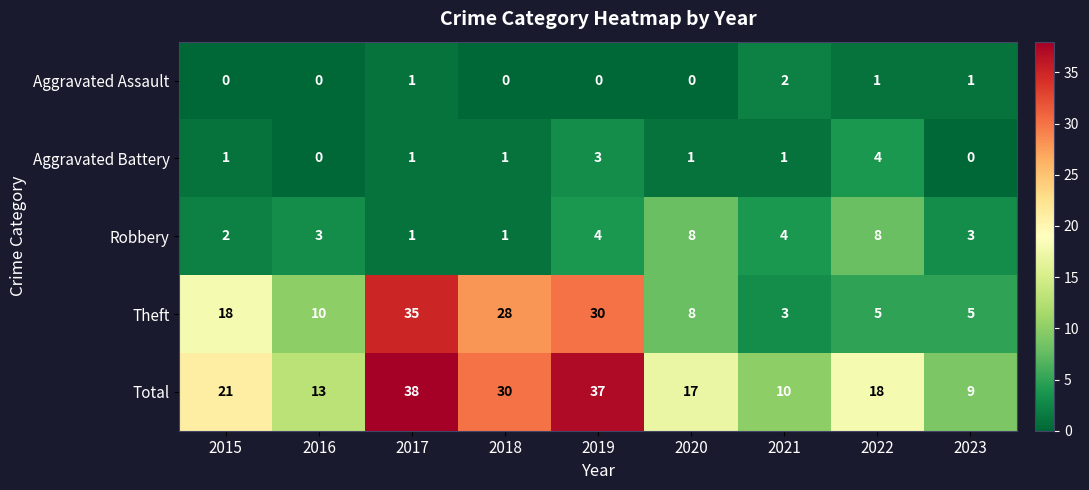

What is the greatest value displayed?

38